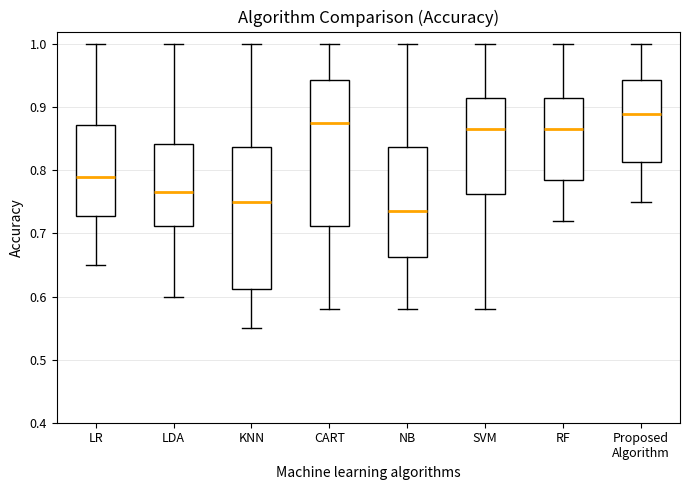

Reading left to right, transcribe this box plot: for each box, give where its median line is, the range the box spans, and where its two whiskers end, as read against the y-axis. The values are not printed on the chart, so give them approximately, as read against the axis.

LR: median 0.79, box 0.73 to 0.87, whiskers 0.65 to 1.00
LDA: median 0.77, box 0.71 to 0.84, whiskers 0.60 to 1.00
KNN: median 0.75, box 0.61 to 0.84, whiskers 0.55 to 1.00
CART: median 0.88, box 0.71 to 0.94, whiskers 0.58 to 1.00
NB: median 0.74, box 0.66 to 0.84, whiskers 0.58 to 1.00
SVM: median 0.87, box 0.76 to 0.92, whiskers 0.58 to 1.00
RF: median 0.87, box 0.79 to 0.92, whiskers 0.72 to 1.00
Proposed Algorithm: median 0.89, box 0.81 to 0.94, whiskers 0.75 to 1.00